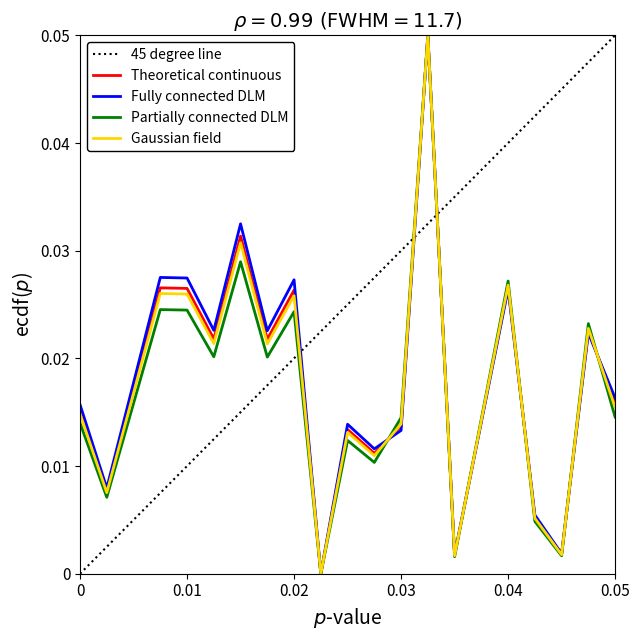

What is the maximum value shown in the chart?

0.1